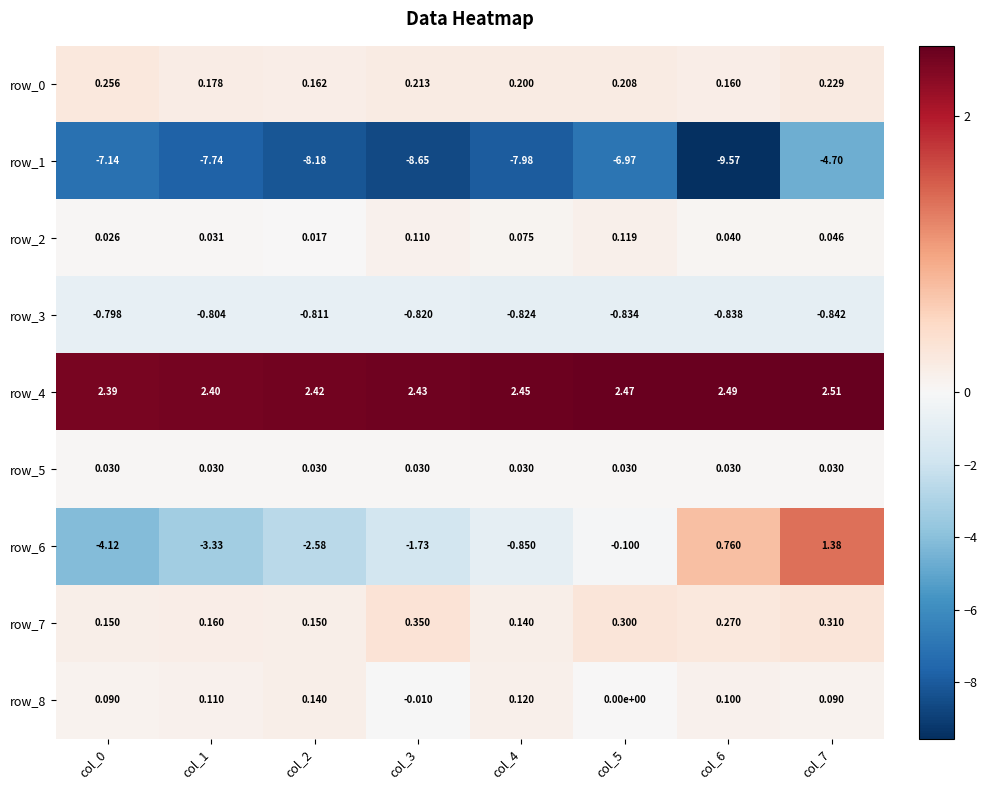

Is the value of row_3 at col_3 greater than the value of row_0 at col_5?

No